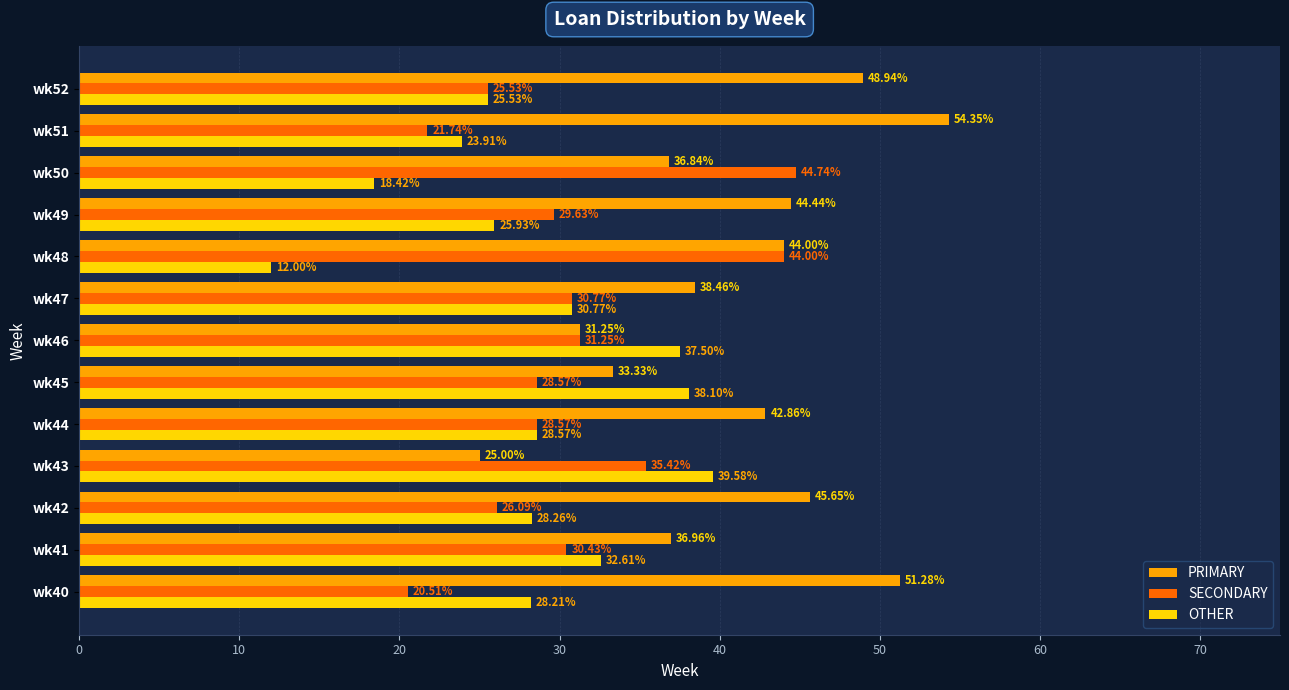

Rank the series by their average value, from lowest to highest.

OTHER, SECONDARY, PRIMARY